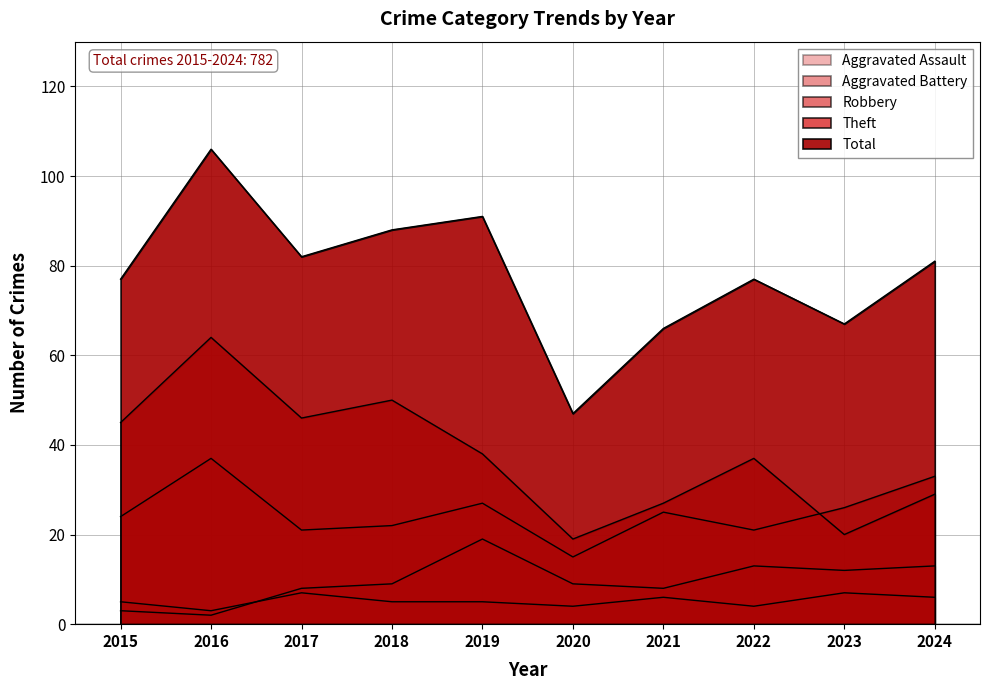

List the series in order of their peak value, highest first.

Total, Theft, Robbery, Aggravated Battery, Aggravated Assault